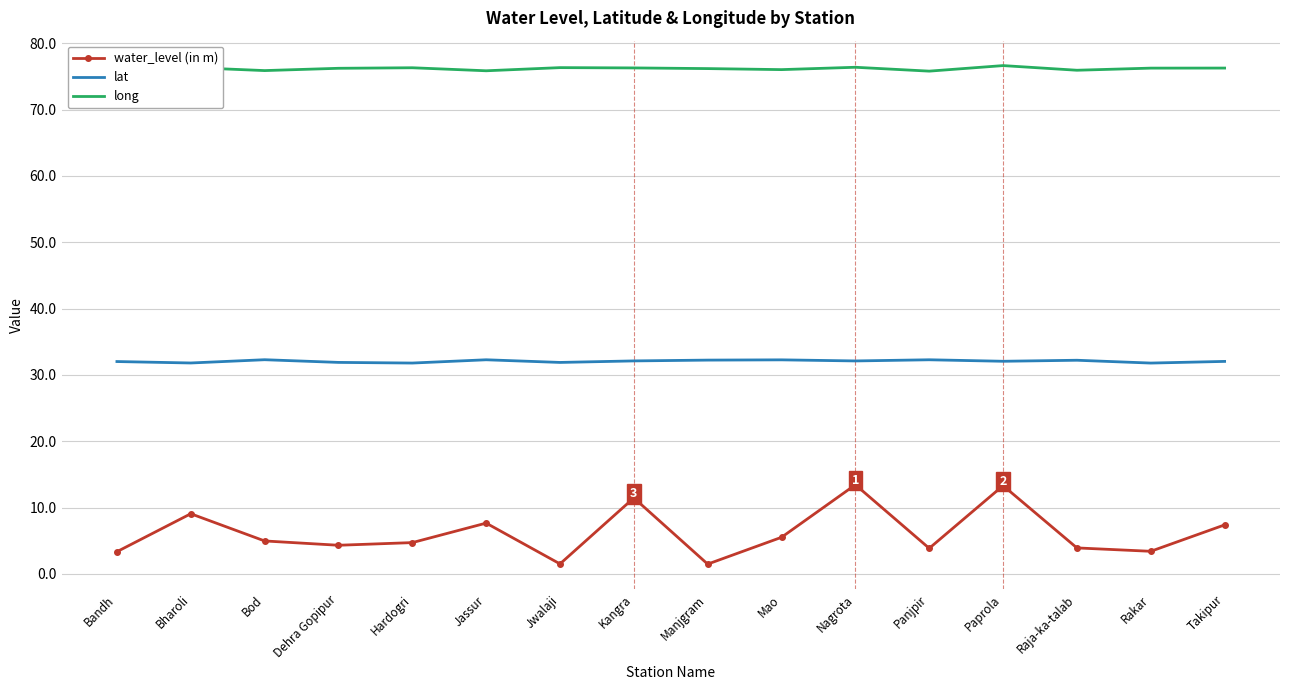

What is the difference between the maximum and minimum values in the water_level (in m) series?

12.0